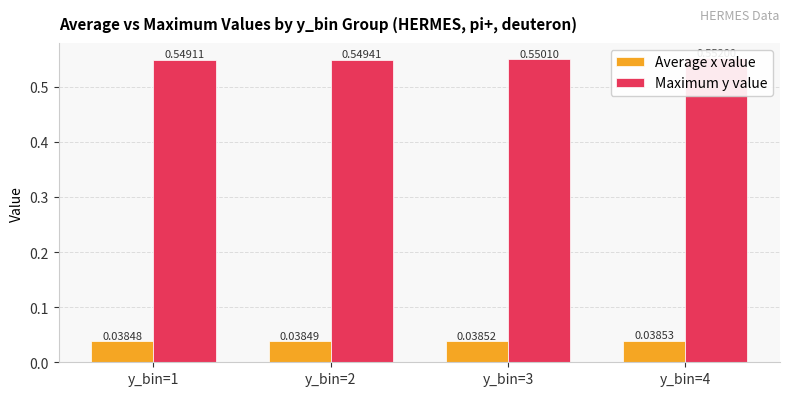

Is the value of Maximum y value at y_bin=1 greater than the value of Average x value at y_bin=4?

Yes